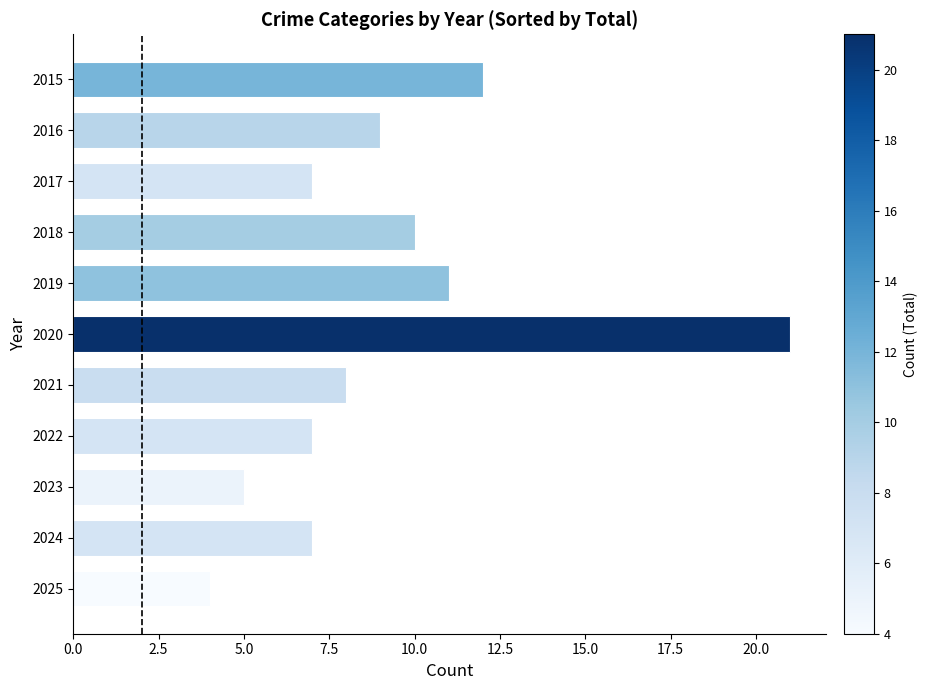

What is the greatest value displayed?

21